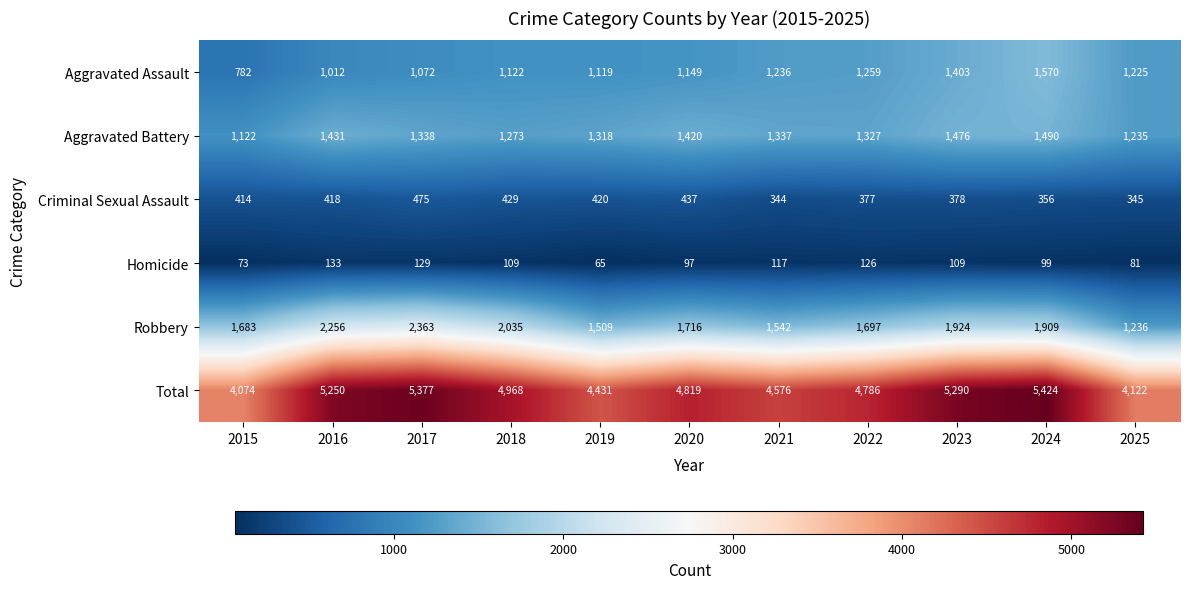

At 2015, list the series in order from largest to smallest.

Total, Robbery, Aggravated Battery, Aggravated Assault, Criminal Sexual Assault, Homicide